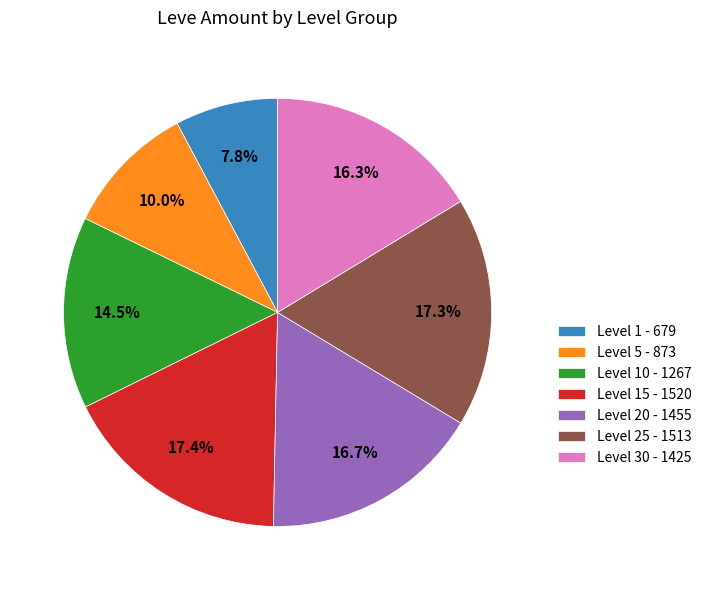

How many slices are in this pie chart?

7